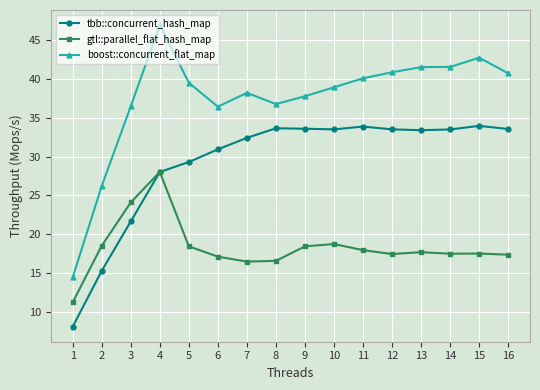

What is the sum of all tbb::concurrent_hash_map values?

468.4